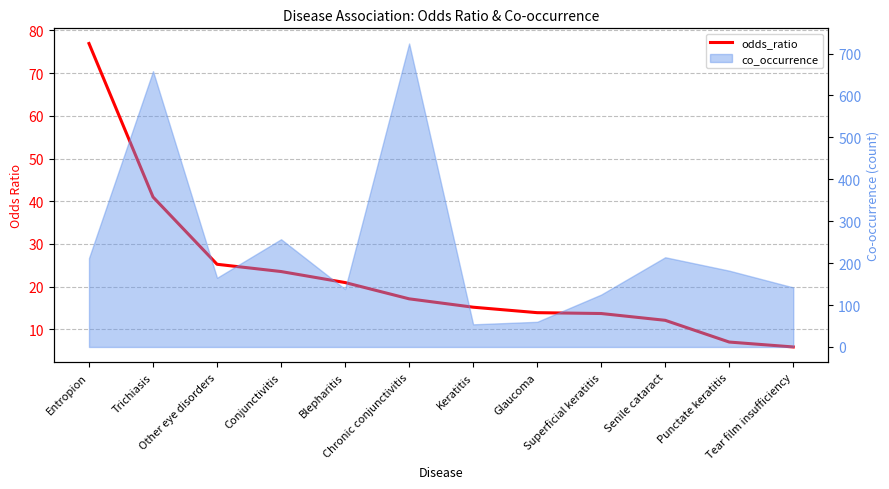

True or false: the data shows 15.2 at Keratitis.

True